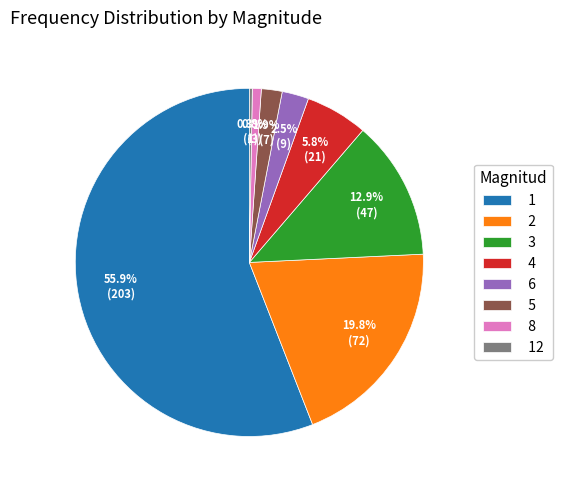

Is the sum of 3 and 4 greater than half?

No